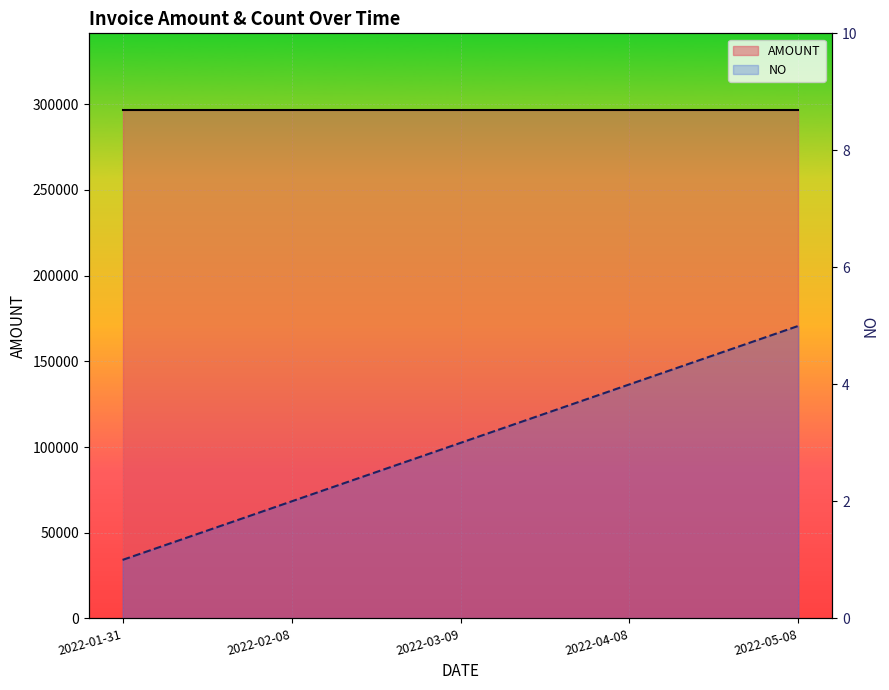

At how many categories does at least one series exceed 201462?

5